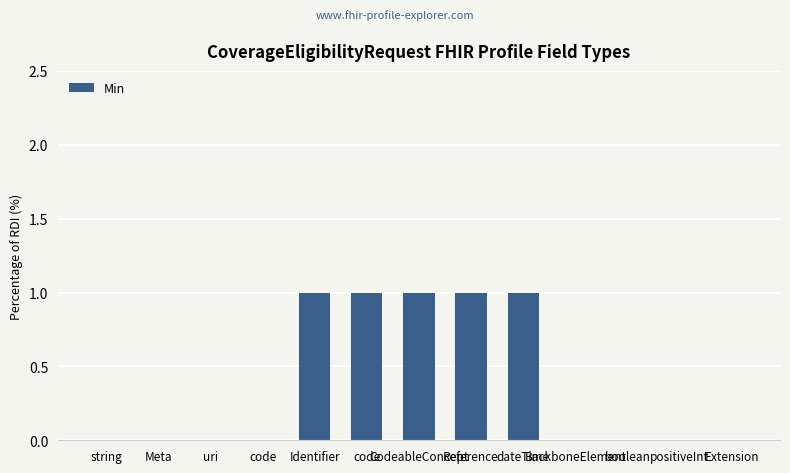

How many series are shown in this chart?

1